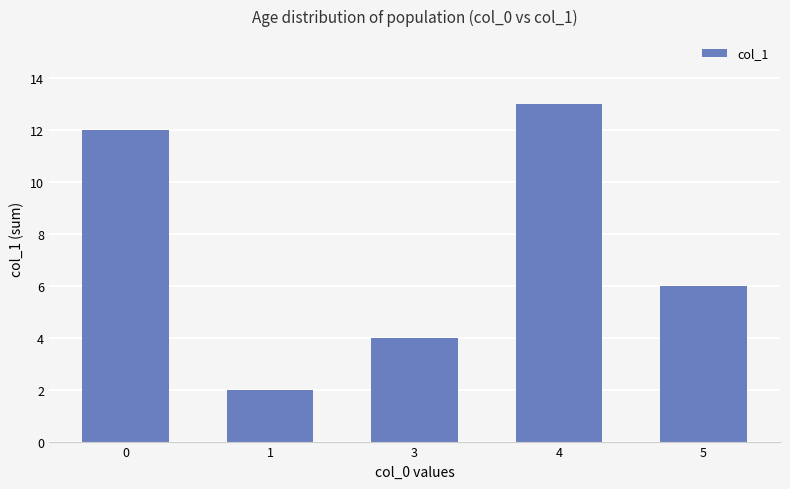

Reading right to left, transcribe all the data shown in this chart.

5=6	4=13	3=4	1=2	0=12